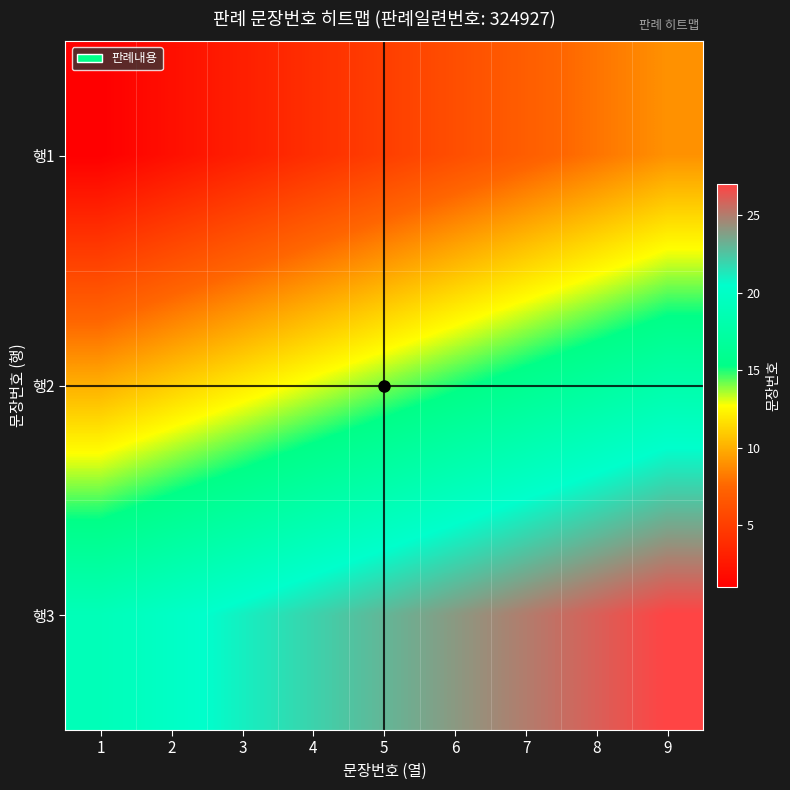

Reading left to right, transcribe all the data shown in this chart.

행1: 1=1	2=2	3=3	4=4	5=5	6=6	7=7	8=8	9=9
행2: 1=10	2=11	3=12	4=13	5=14	6=15	7=16	8=17	9=18
행3: 1=19	2=20	3=21	4=22	5=23	6=24	7=25	8=26	9=27